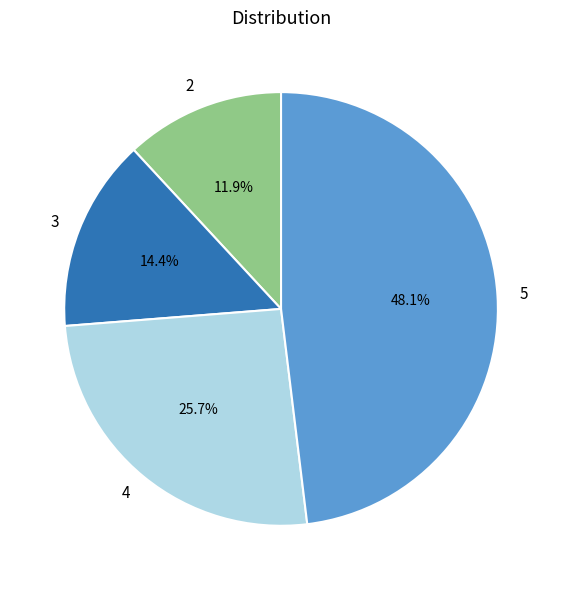

What percentage is the 4 slice, to the nearest percent?

26%